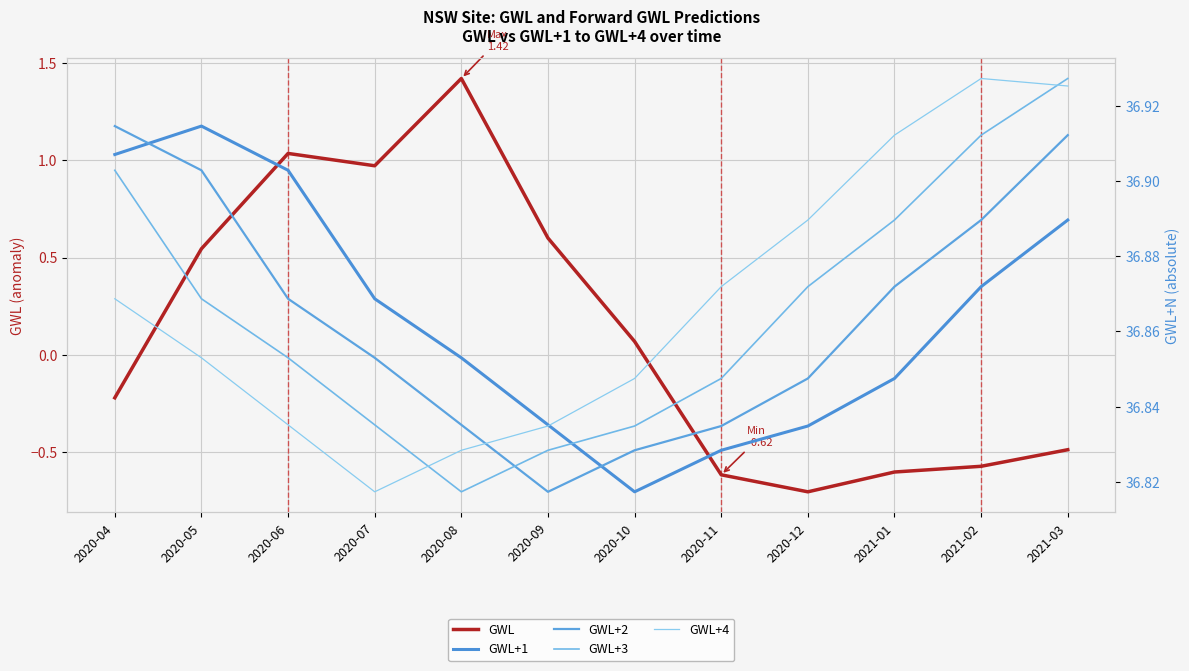

What is the highest value of the GWL series?

1.4